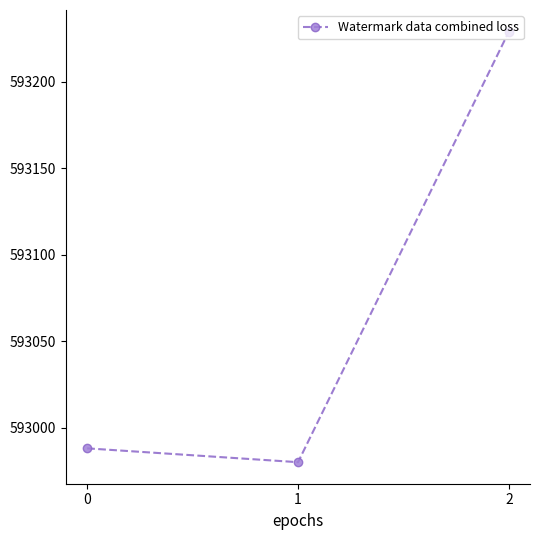

Reading left to right, list all the values displayed in this chart.

592988	592980	593229